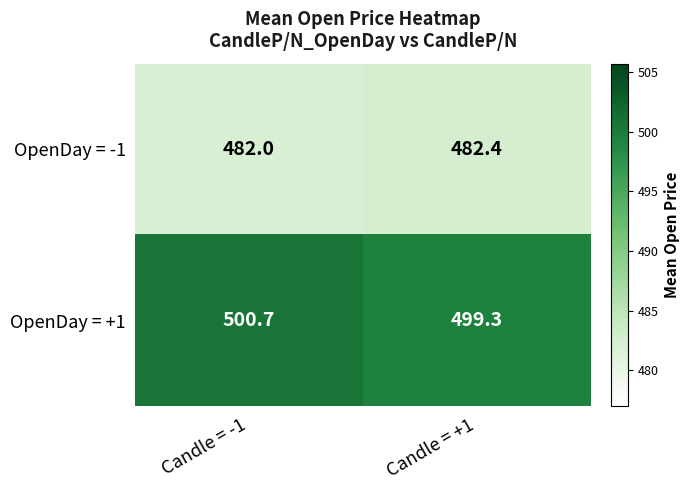

Between Candle = -1 and Candle = +1, which series saw the biggest shift?

OpenDay = +1